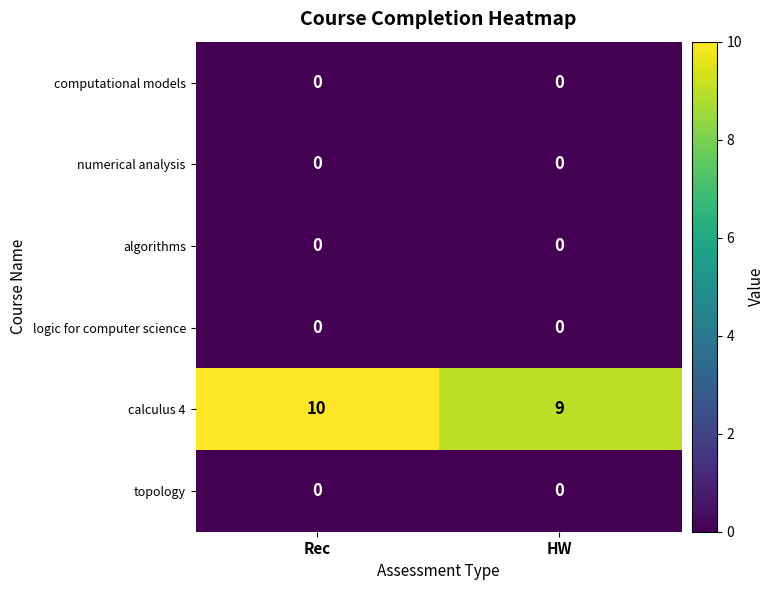

At which category is the sum across all series the highest?

Rec